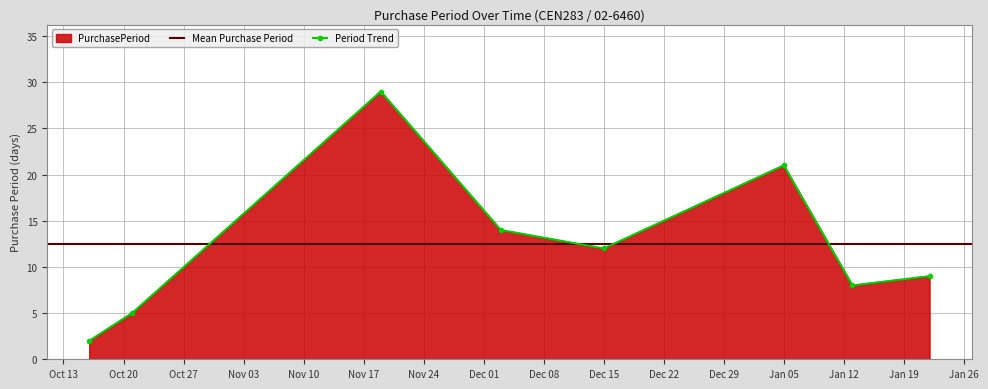

At which category does the data reach its first local valley?

Dec 15